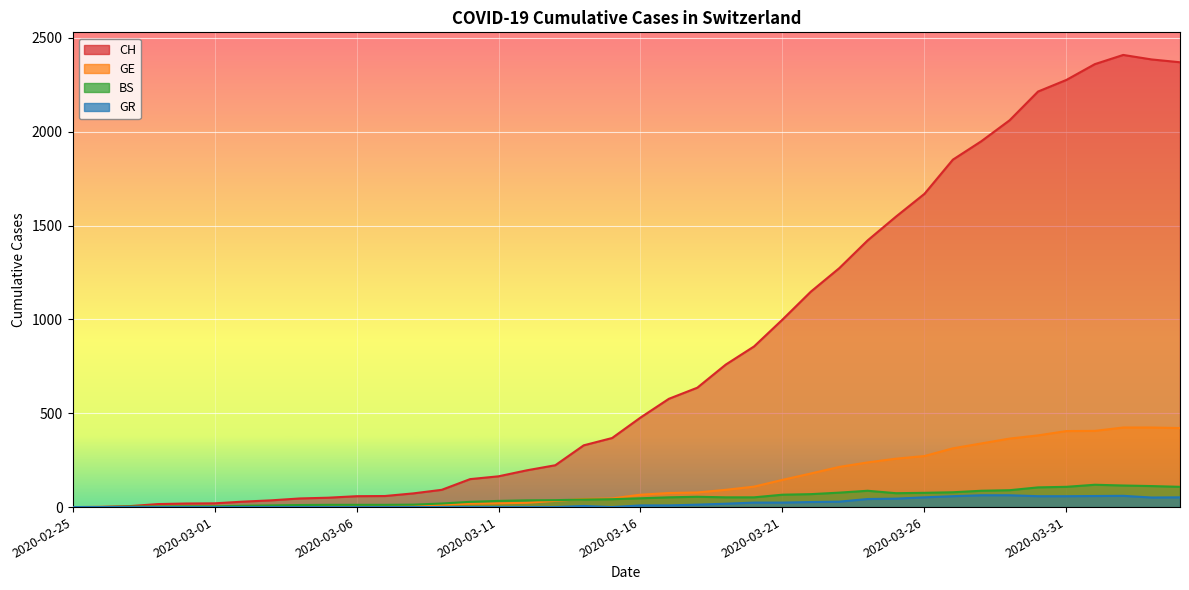

What is the difference between the second highest and minimum values in the GE series?

424